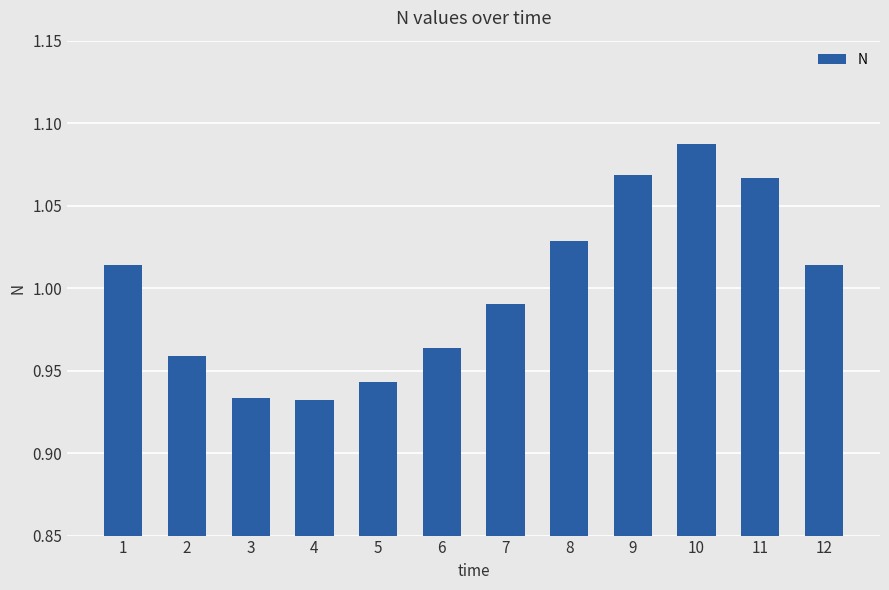

Between 8 and 10, which is larger?

10